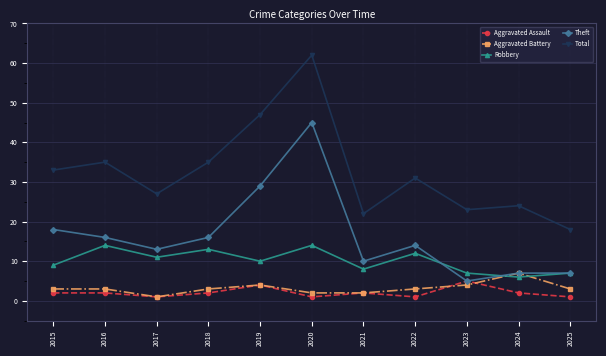

At which category does Theft reach its first local valley?

2017